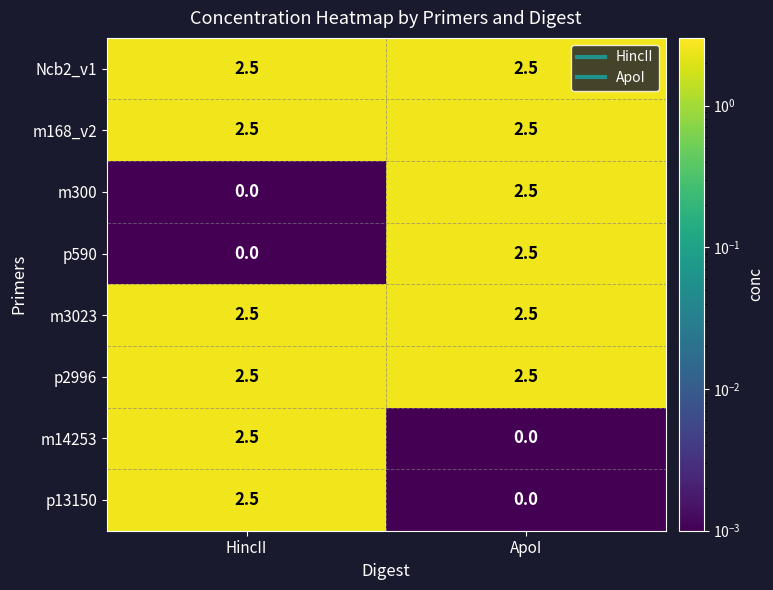

What is the maximum value shown in the chart?

2.5